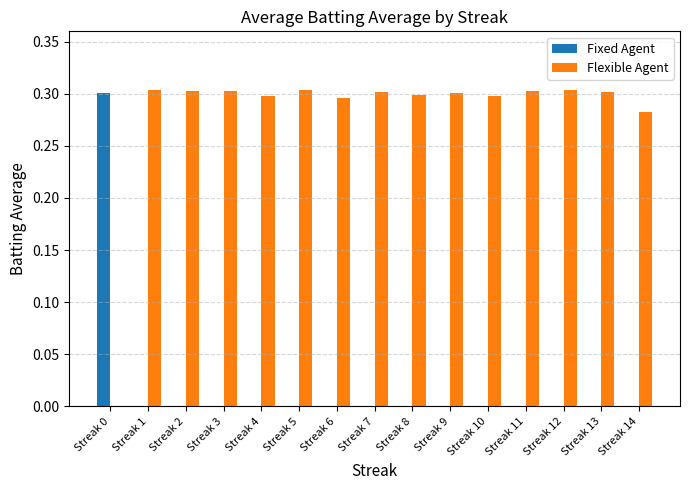

What is the sum of the Flexible Agent values at Streak 7 and Streak 8?

0.6